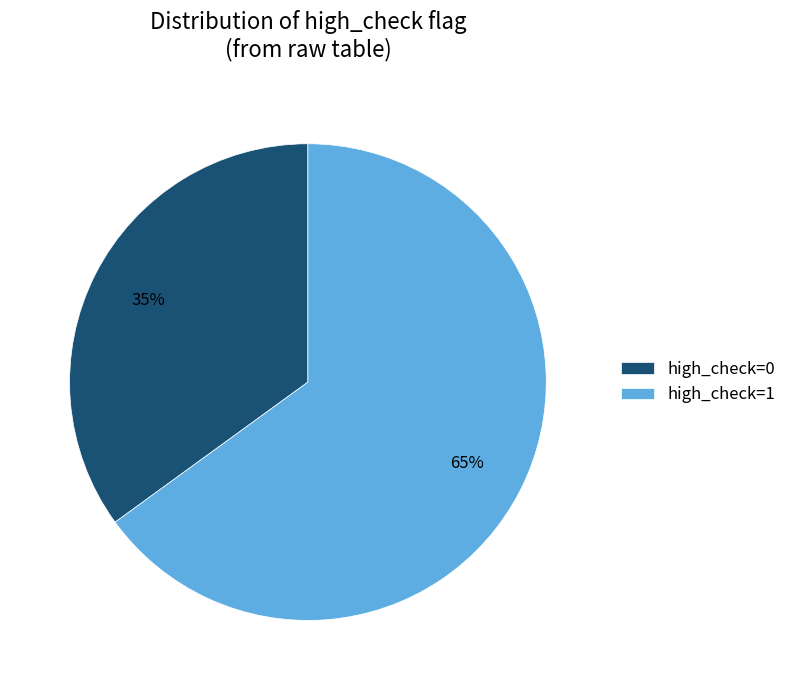

Rank the categories by value from highest to lowest.

high_check=1, high_check=0